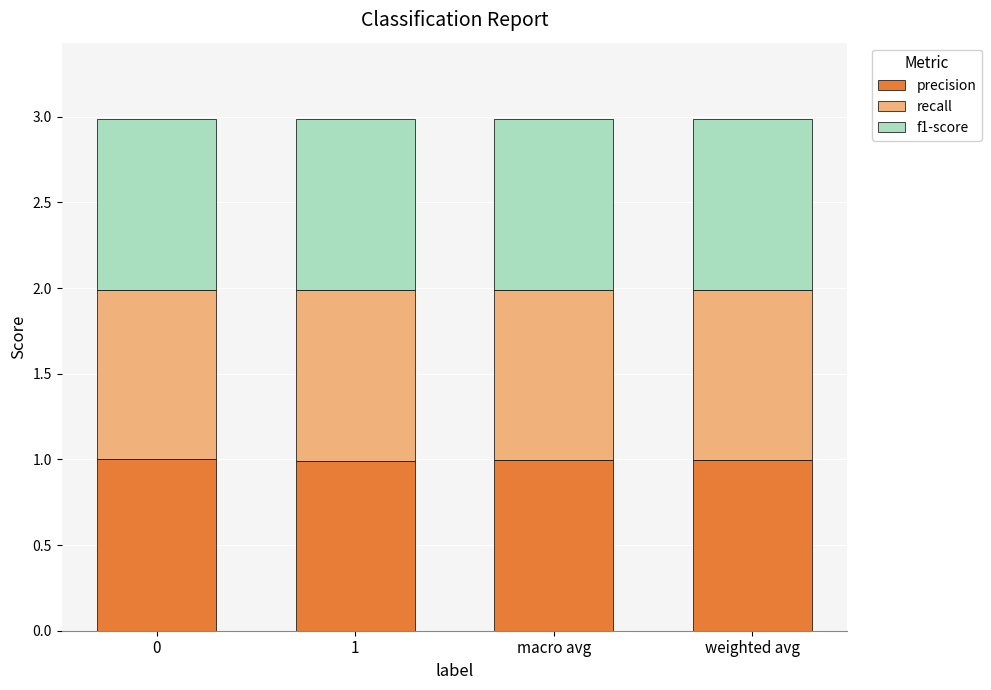

How many bars are there in total?

4